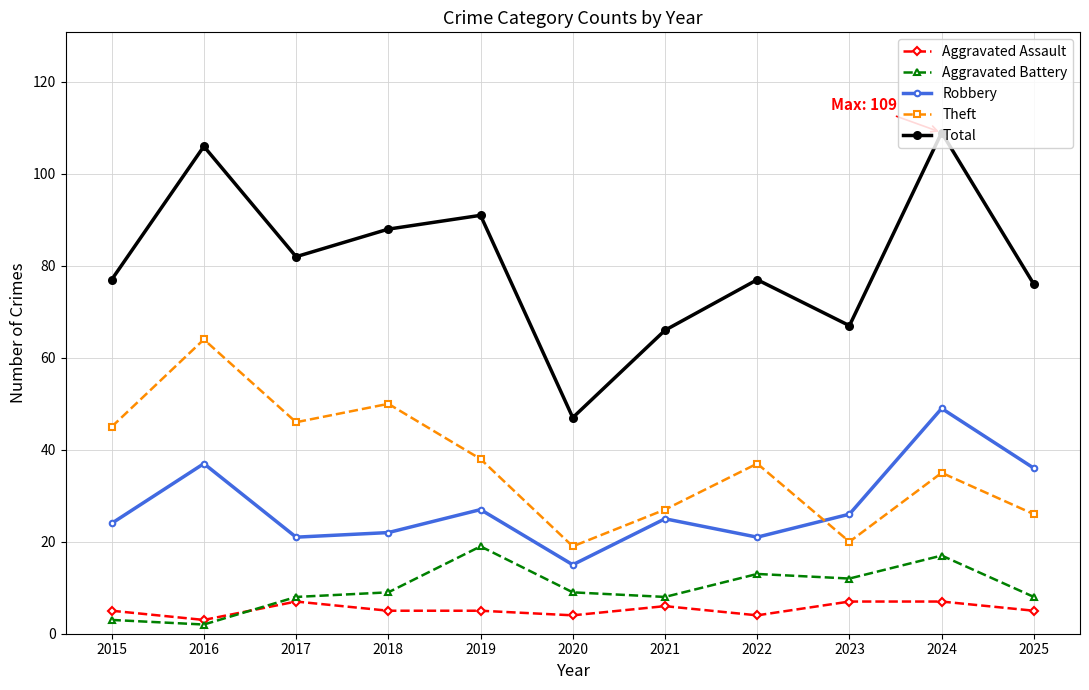

At which category does Robbery reach its first local peak?

2016